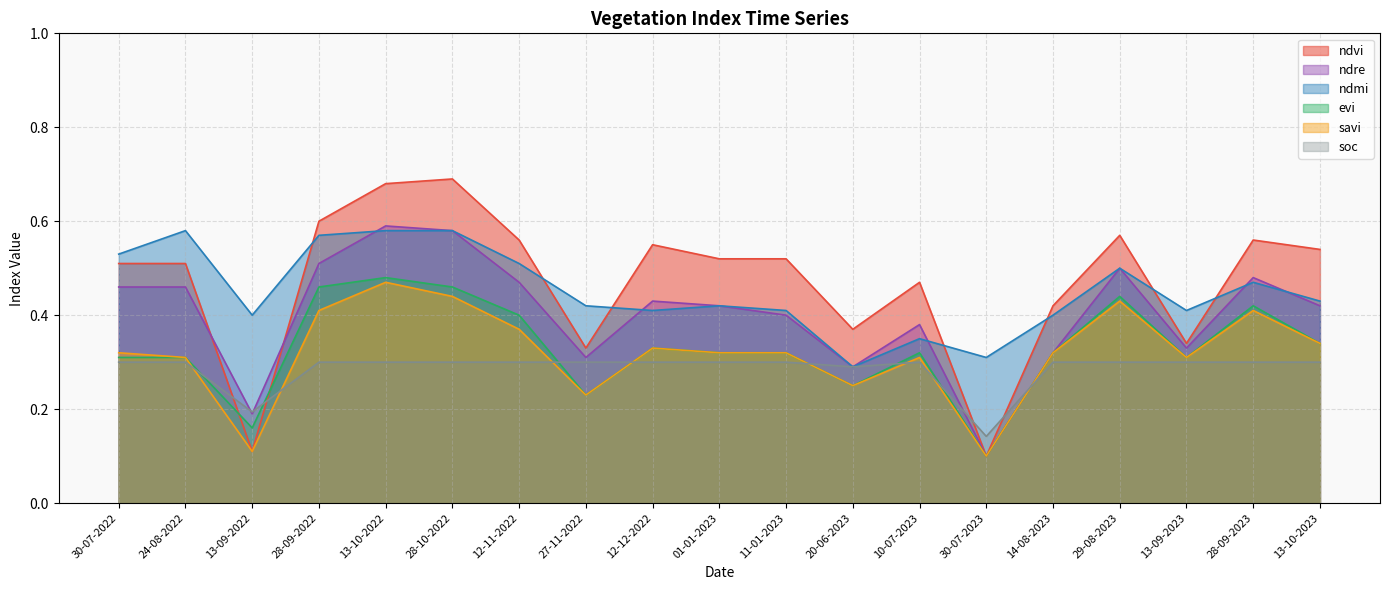

What is the average value of the savi series?

0.3